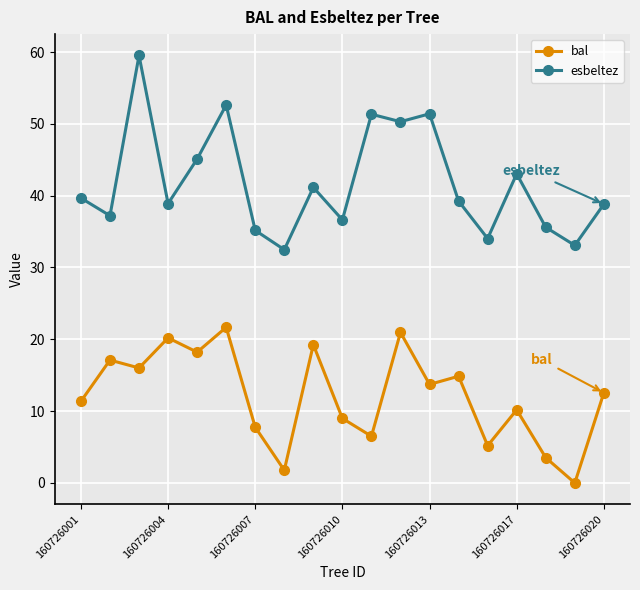

How many interior local valleys does the bal series have?

7